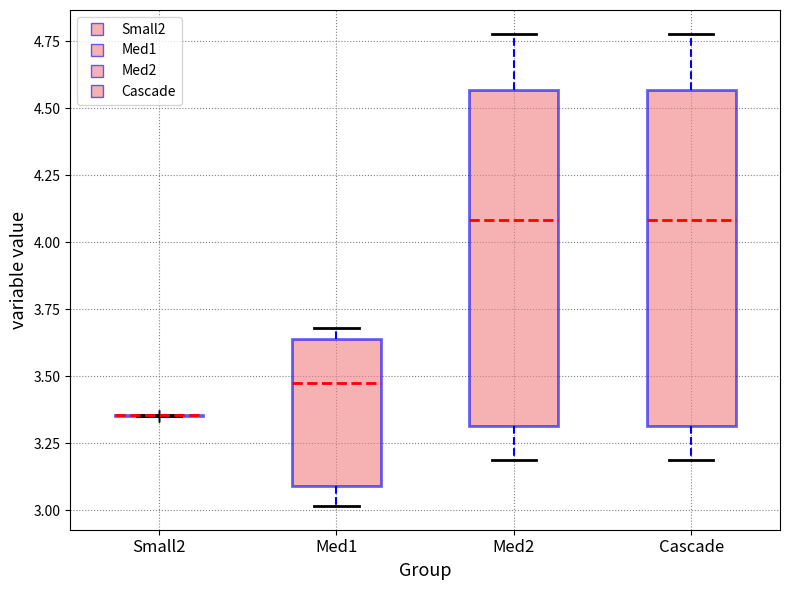

Where does the lower whisker of the box for Med2 end on the y-axis? The values are not printed on the chart, so give them approximately, as read against the axis.

3.20